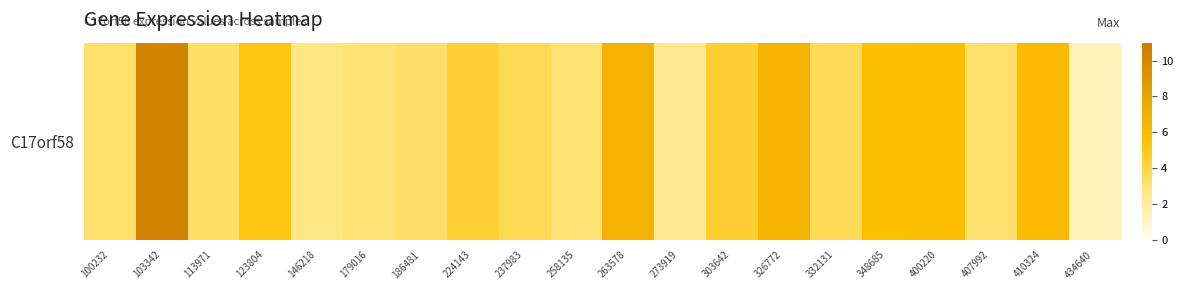

What is the difference between the maximum and second lowest values?

8.0